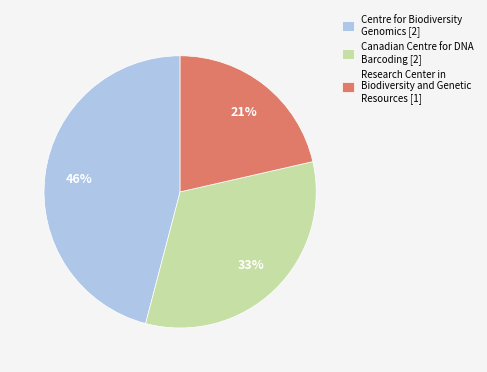

To the nearest percent, what is the average slice percentage?

33%